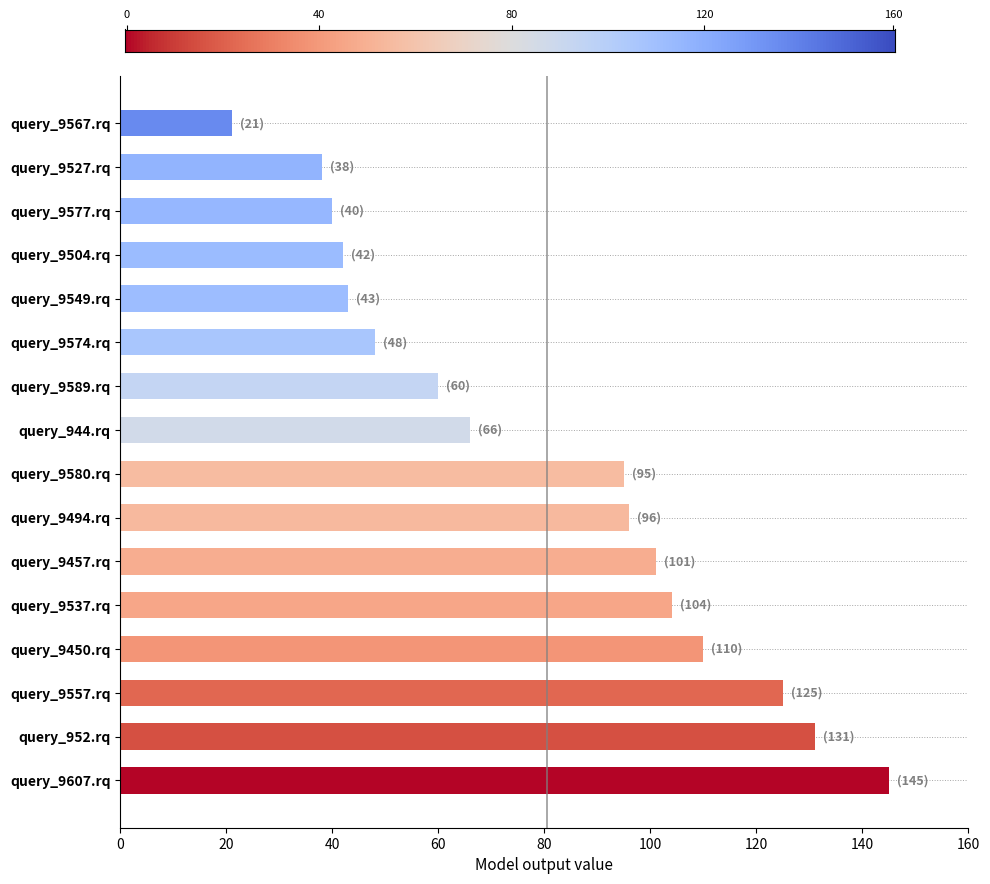

What is the difference between the maximum and minimum values?

124